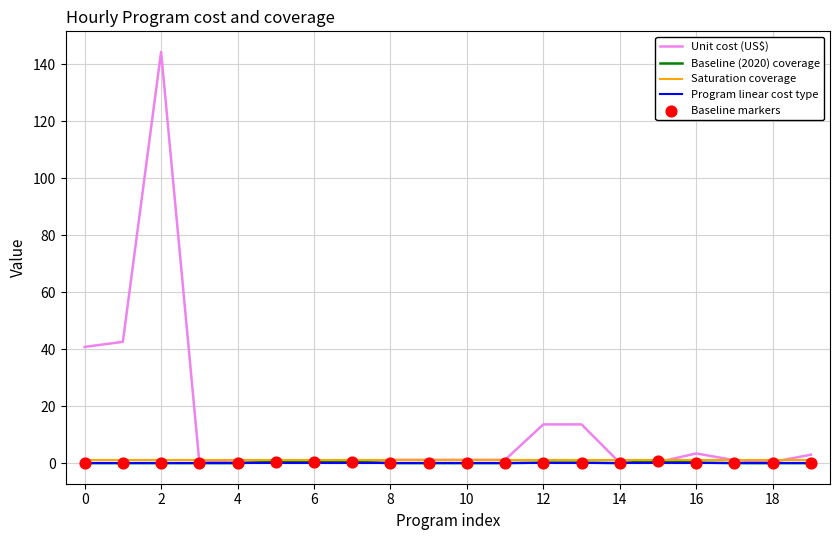

What is the greatest value displayed?

144.4